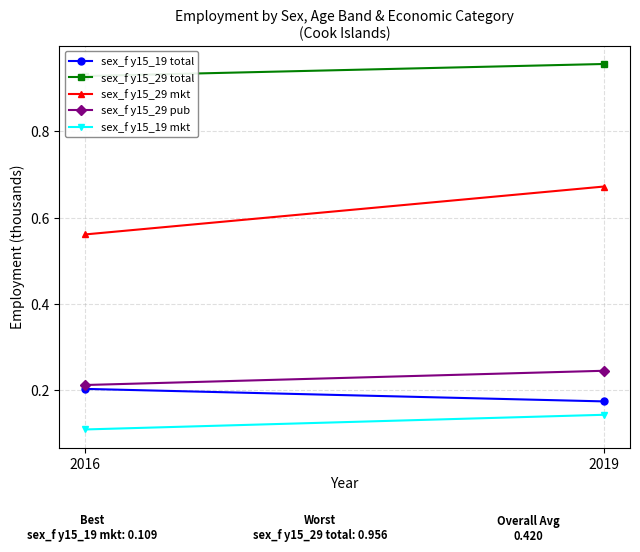

Count the sex_f y15_29 mkt values in the range 0 to 1.

2